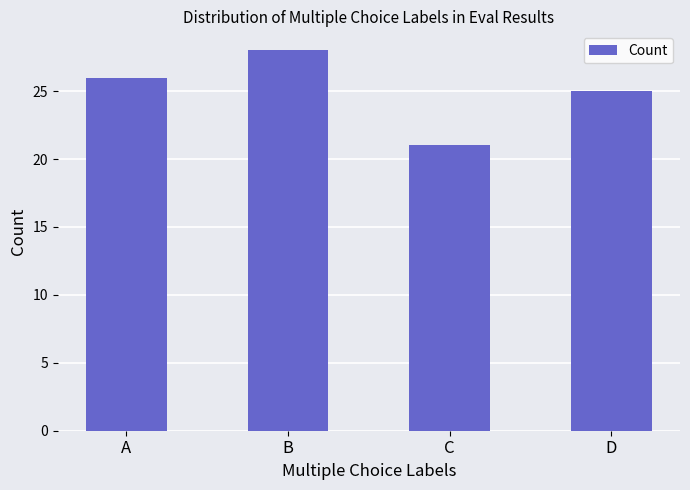

What is the difference between the maximum and minimum values?

7